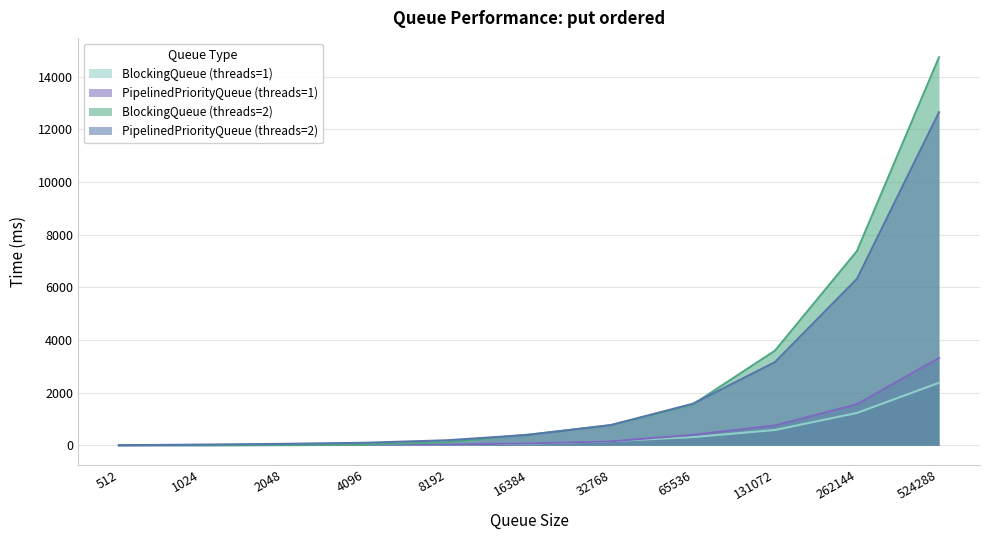

What is the value of the PipelinedPriorityQueue (threads=1) point at the 8th from the left?

399